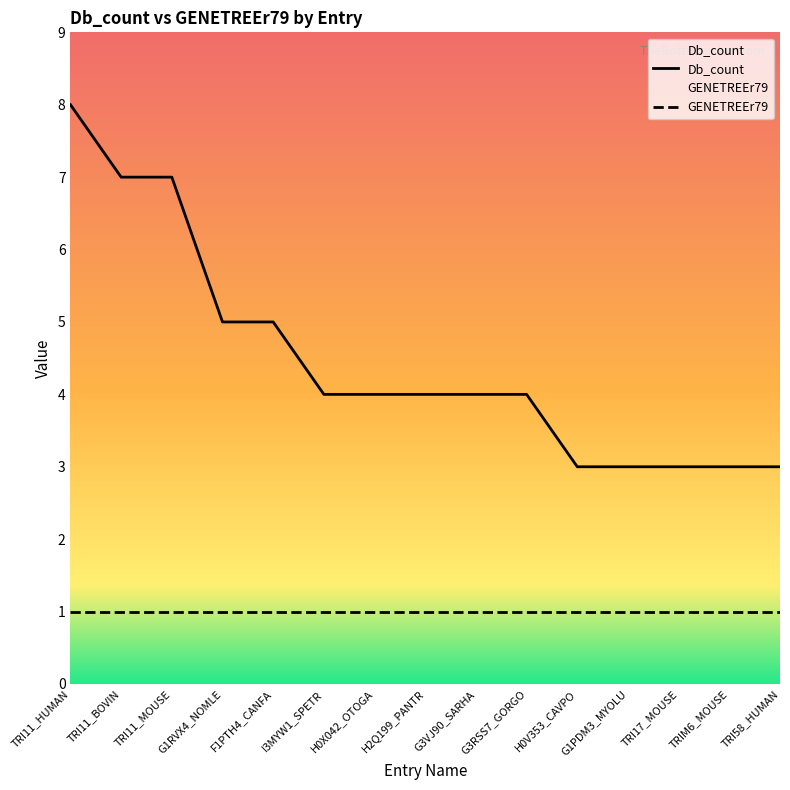

Which has a higher value, I3MYW1_SPETR or F1PTH4_CANFA?

F1PTH4_CANFA